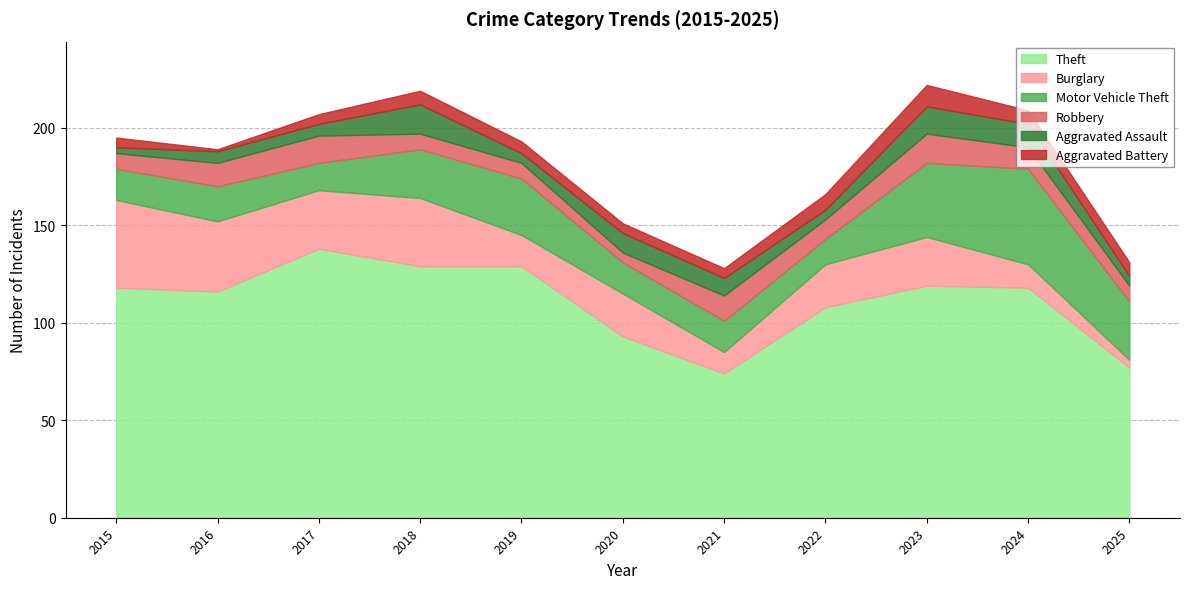

Does the chart have visible grid lines?

Yes